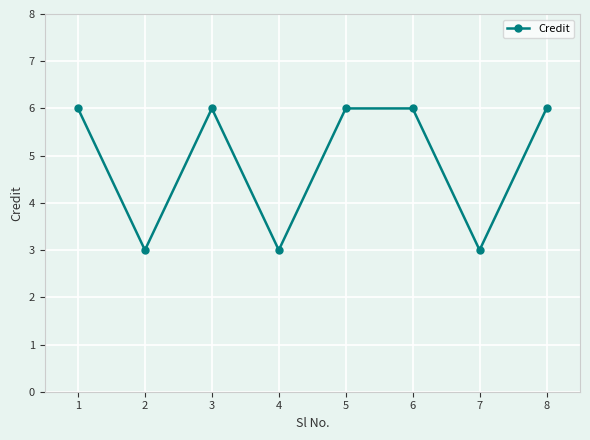

Is it true that the value at 4 is 5?

False